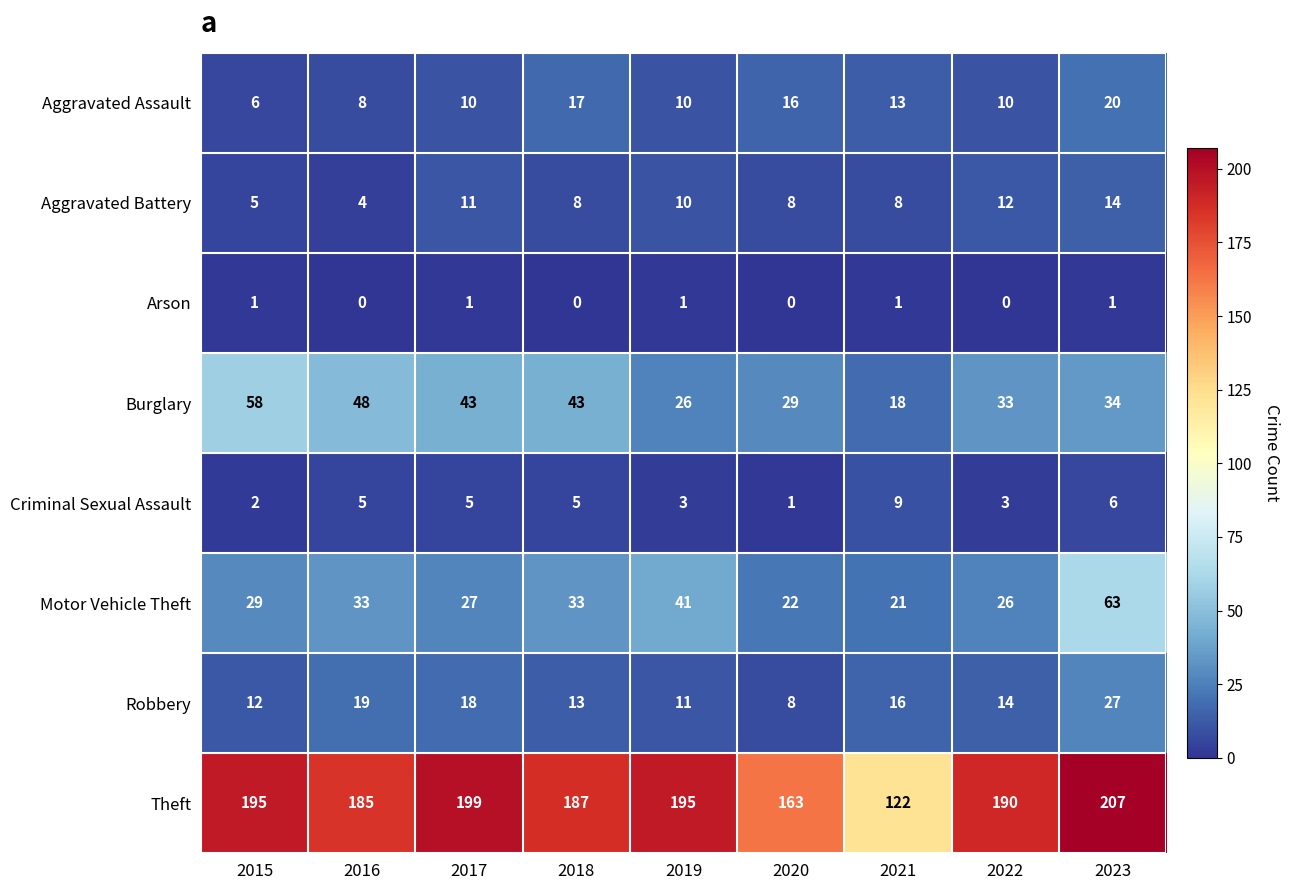

The value of Aggravated Assault at 2020 is 4. True or false?

False